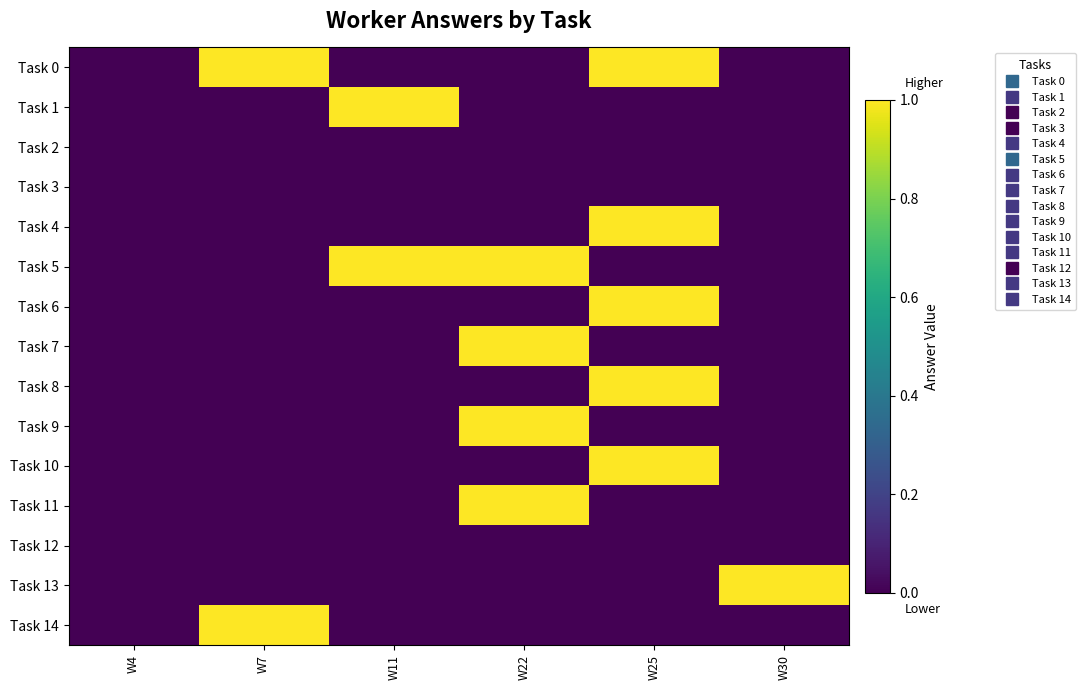

What is the maximum value shown in the chart?

1